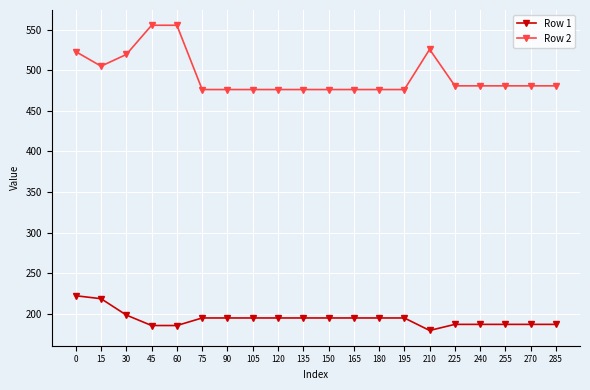

At which category does Row 2 reach its first local valley?

15